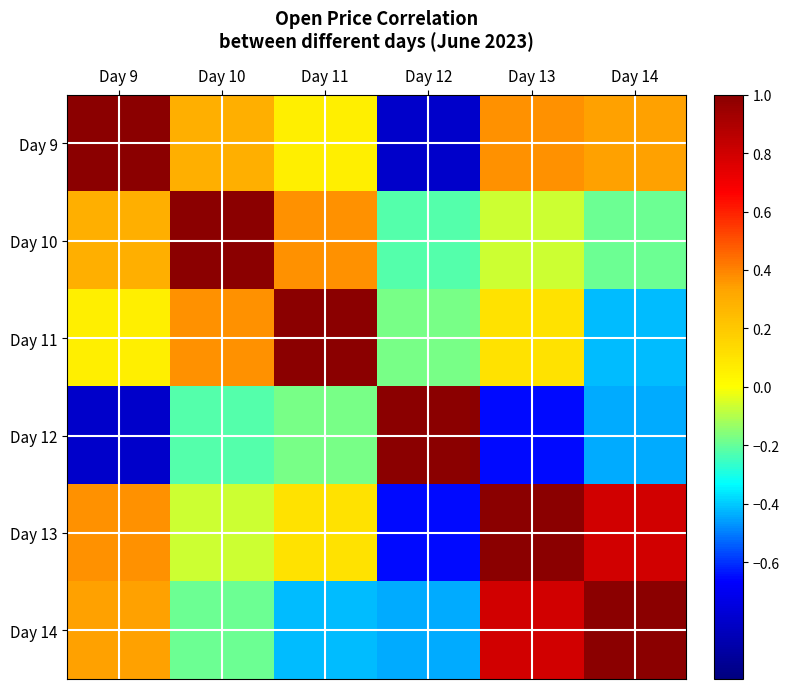

What is the total value across all series at Day 11?

0.9